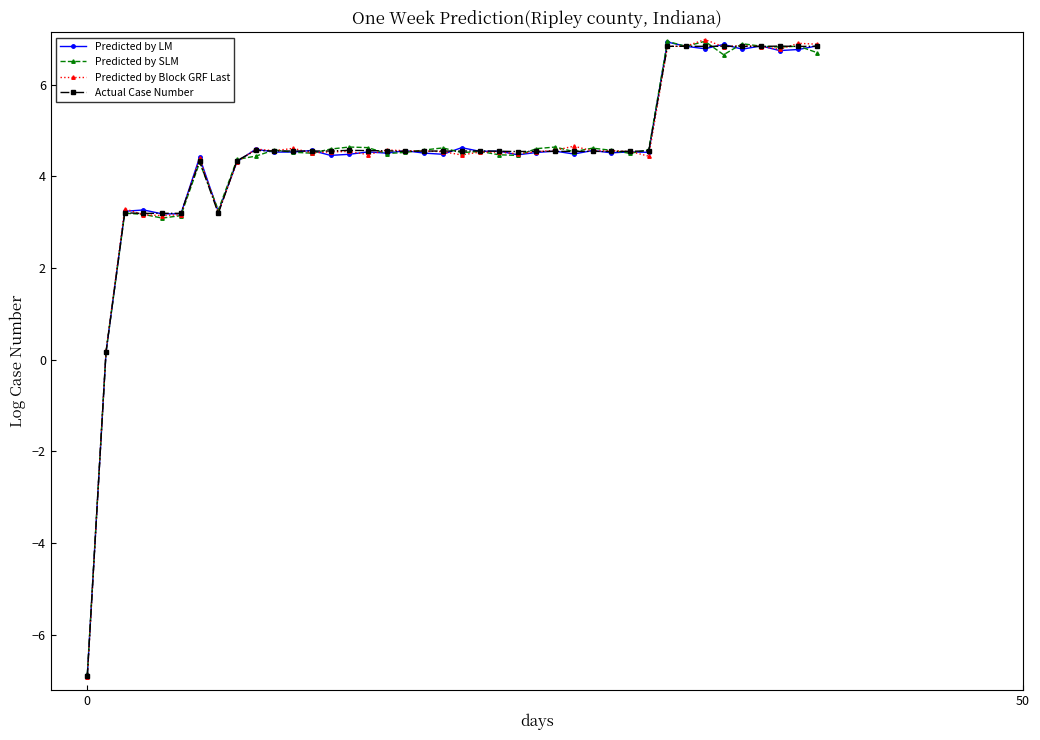

What is the value of the Actual Case Number point at the 28th from the left?

4.5